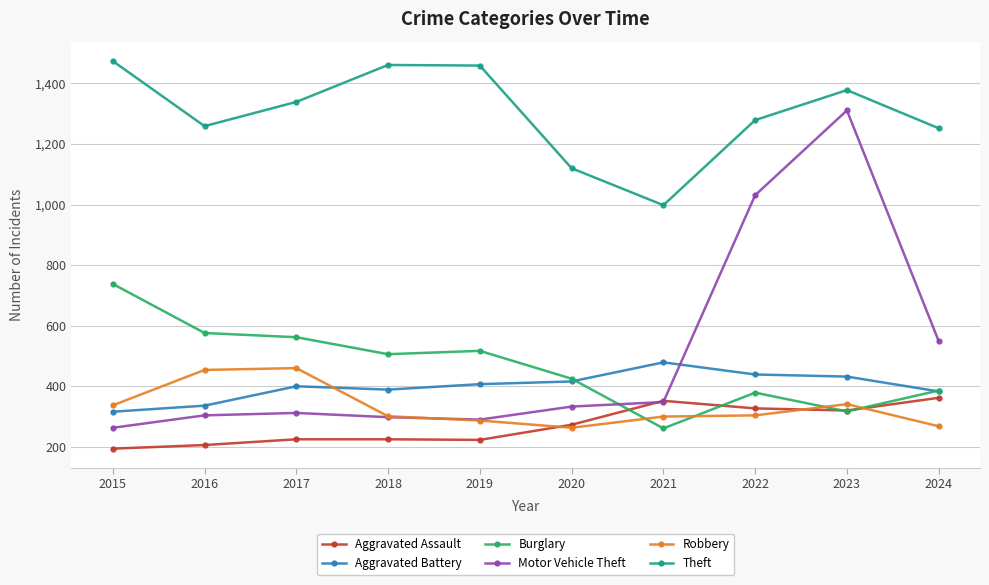

What is the minimum value for Burglary?

261